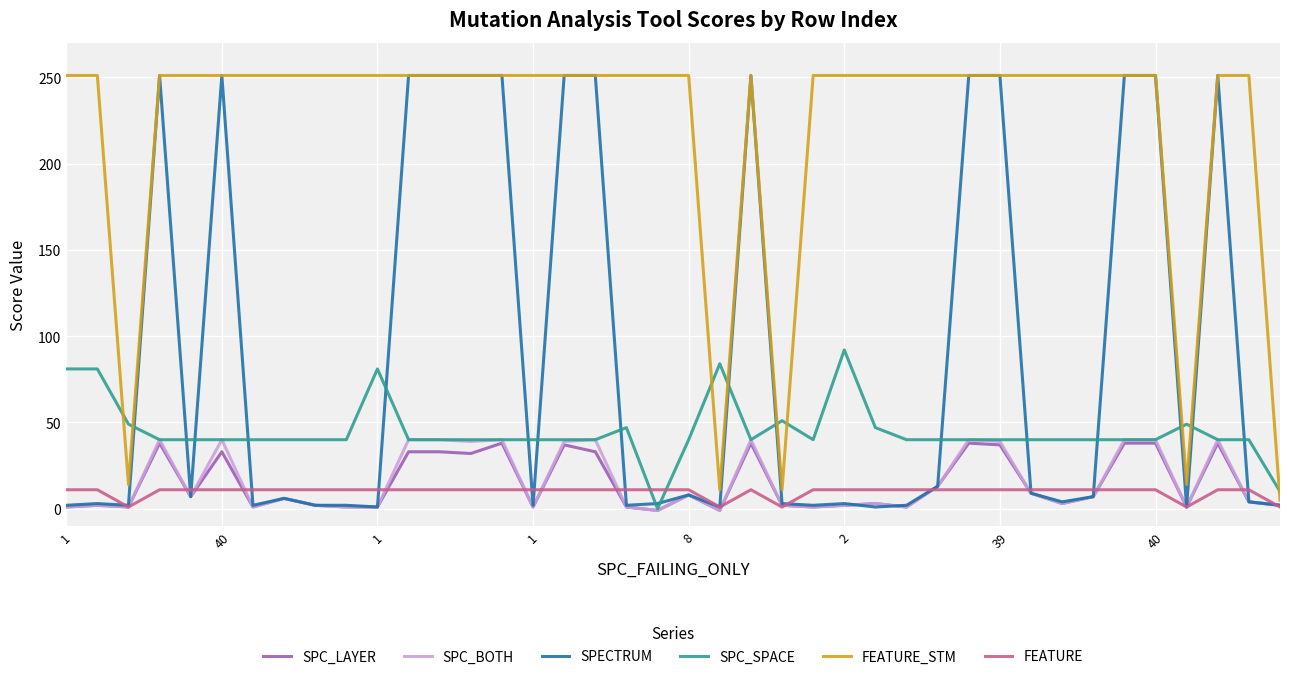

Which series has the largest total across all categories?

FEATURE_STM